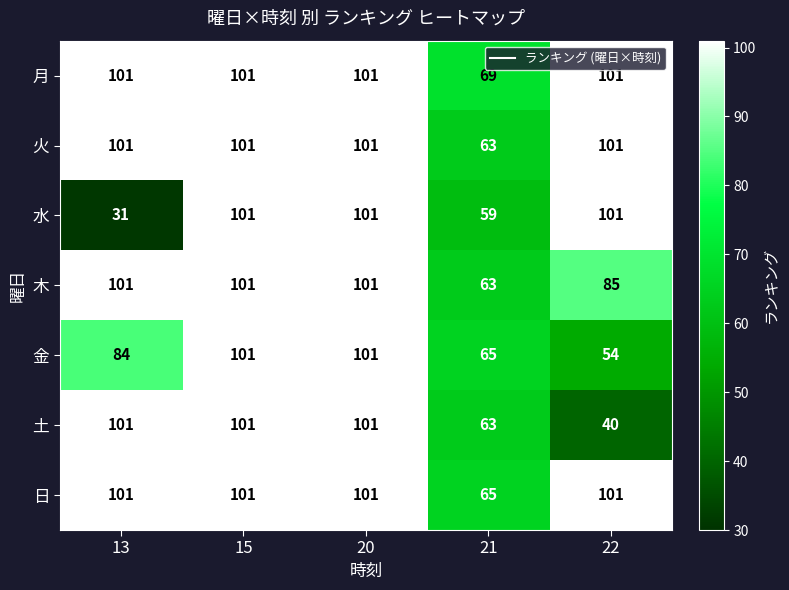

Which series has the largest total across all categories?

月